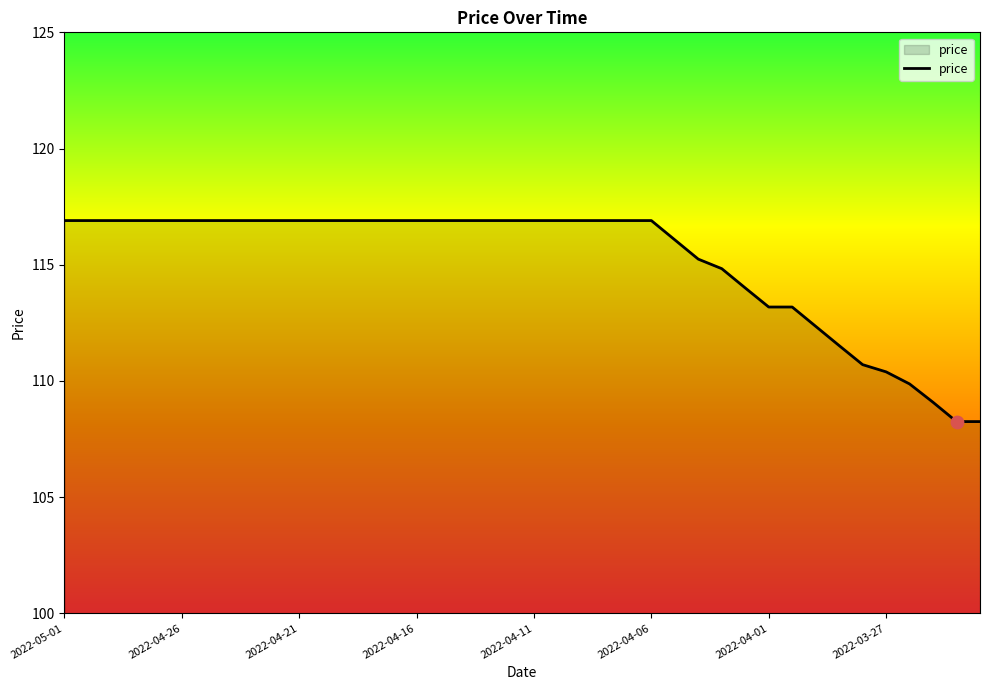

What is the maximum value shown in the chart?

116.9